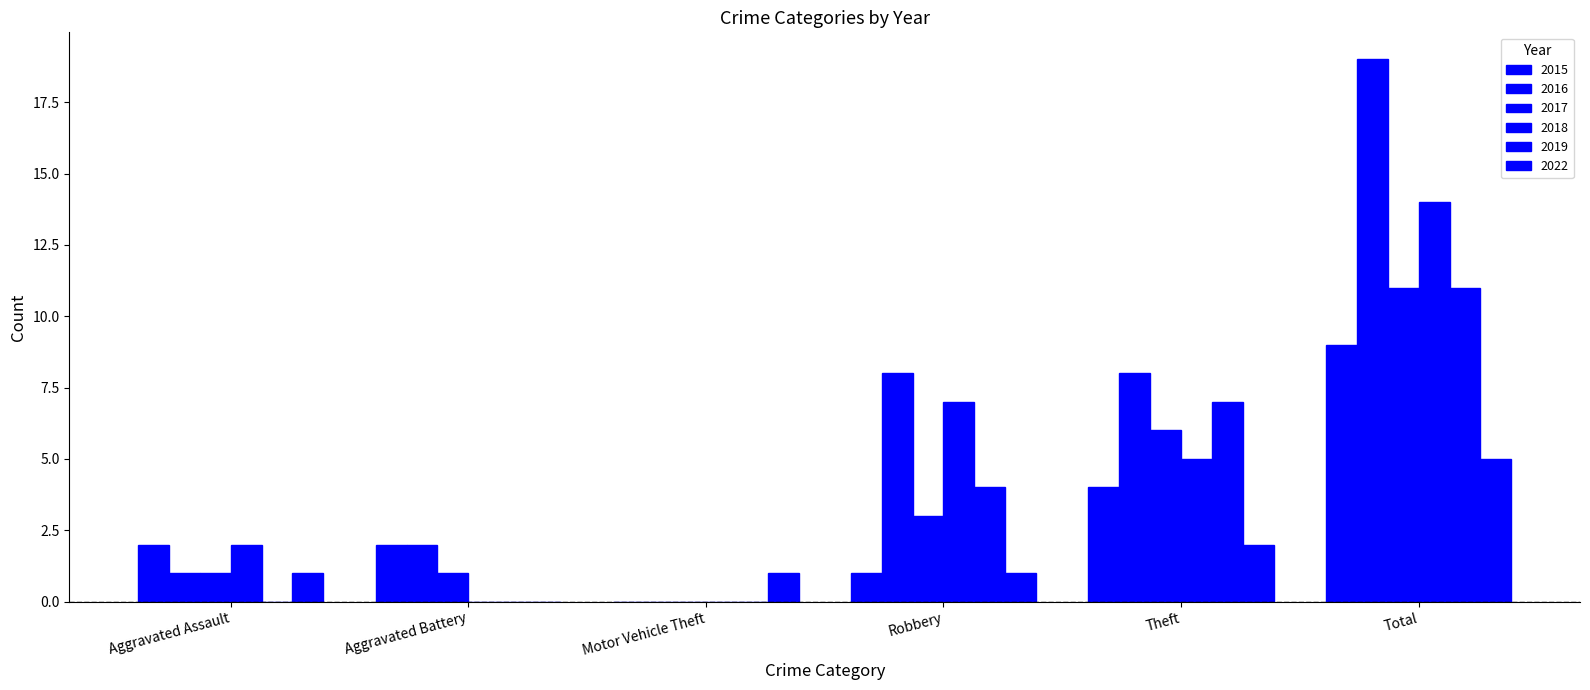

Which series has the widest spread of values?

2016